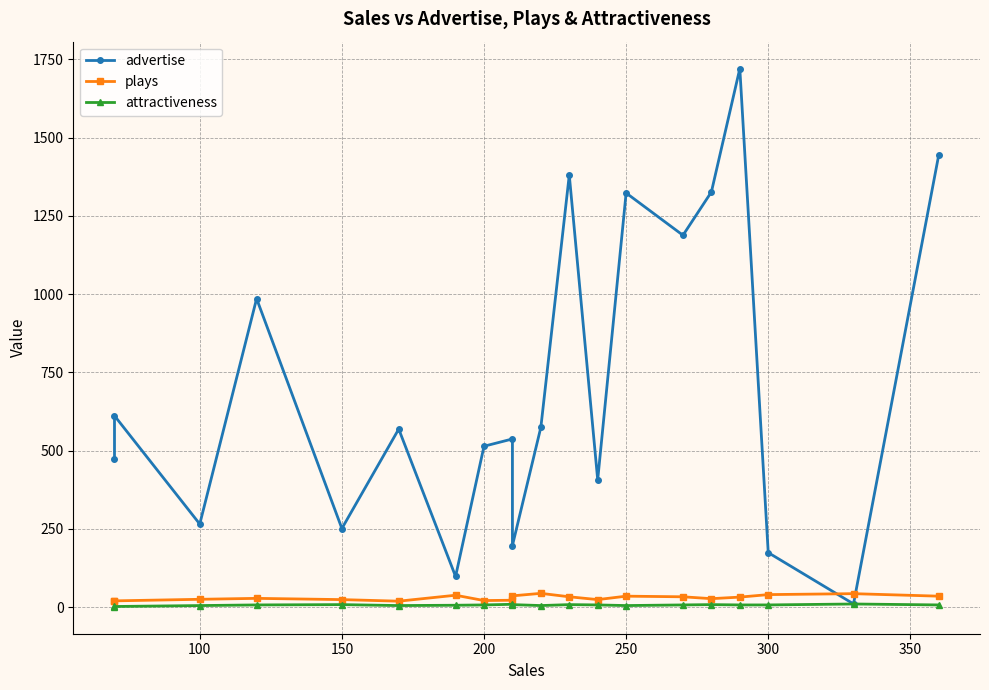

In advertise, how many points are higher than both neighbors (excluding endpoints)?

7